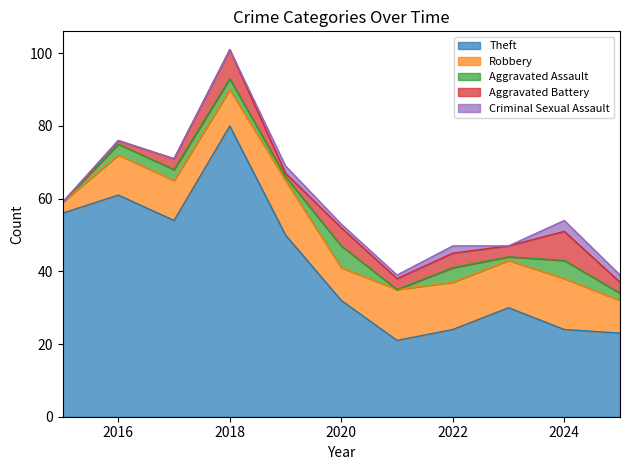

True or false: Robbery and Theft intersect in this chart.

False